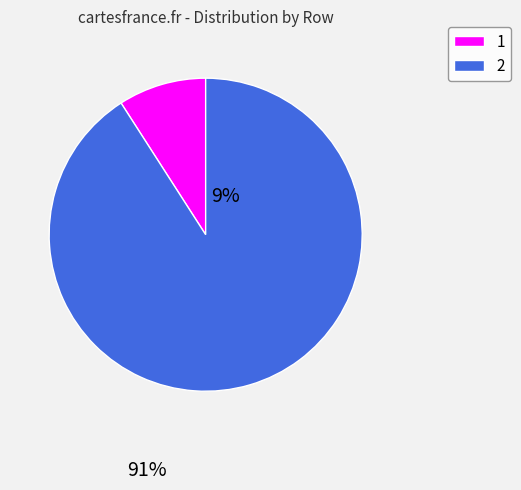

Count the number of slices in the pie.

2